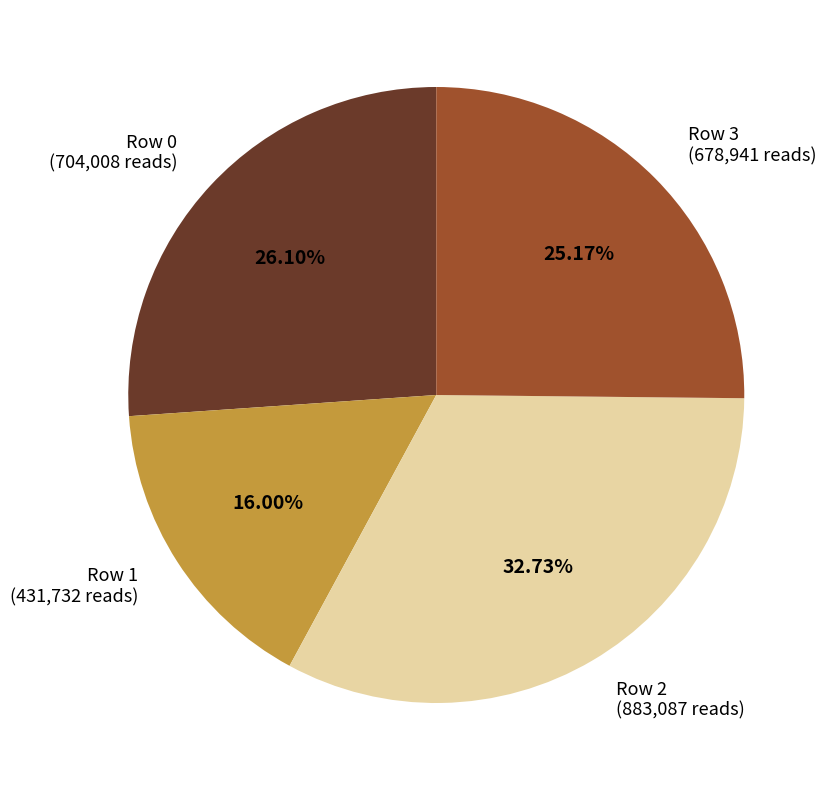

Approximately how many times larger is the value at Row 0 compared to Row 1?

1.6